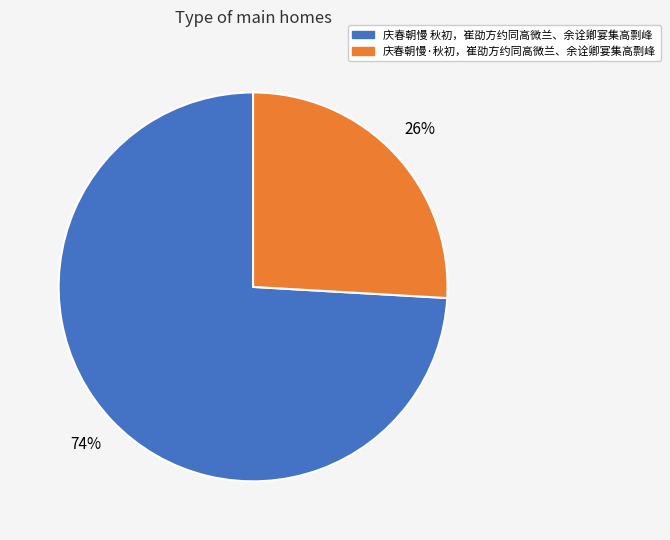

To the nearest percent, what percentage of the pie is 庆春朝慢·秋初，崔劭方约同高微兰、余诠卿宴集高剽峰?

26%